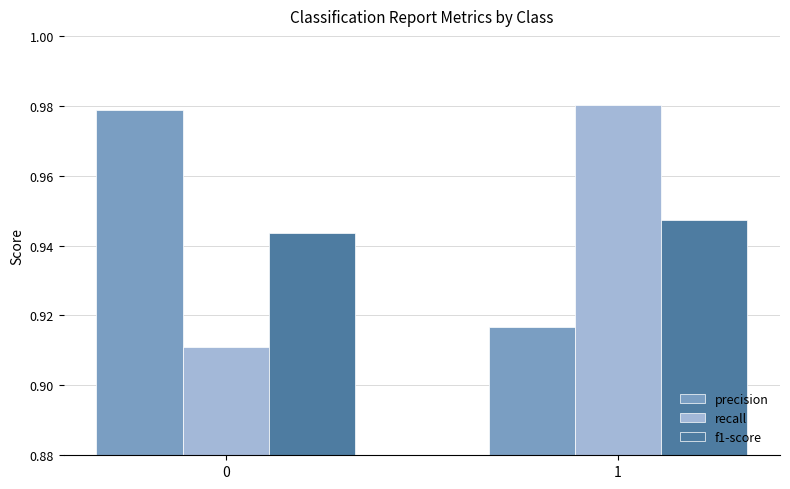

What are all the series names shown in the legend?

precision, recall, f1-score